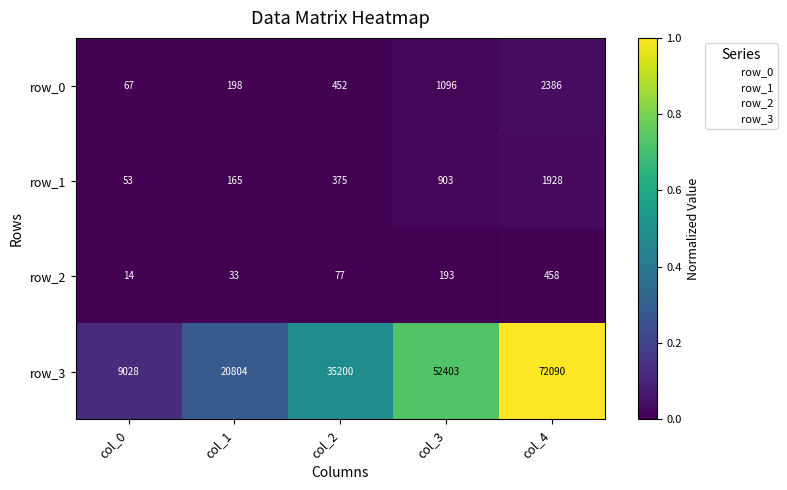

Reading left to right, list all the values displayed in this chart.

row_0: 67	198	452	1096	2386
row_1: 53	165	375	903	1928
row_2: 14	33	77	193	458
row_3: 9028	20804	35200	52403	72090